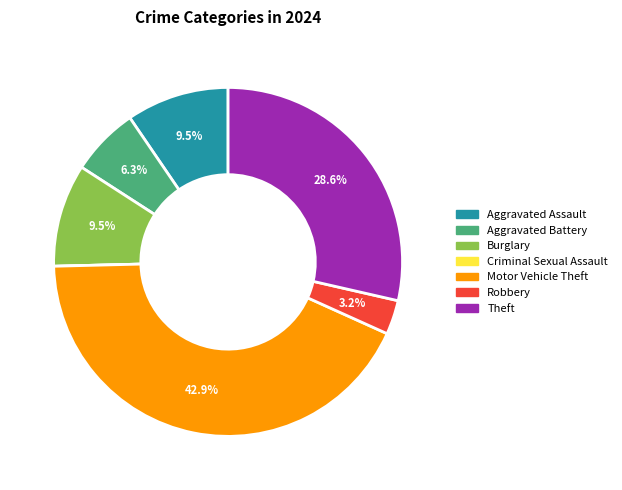

The Aggravated Battery slice represents 13% of the pie. True or false?

False